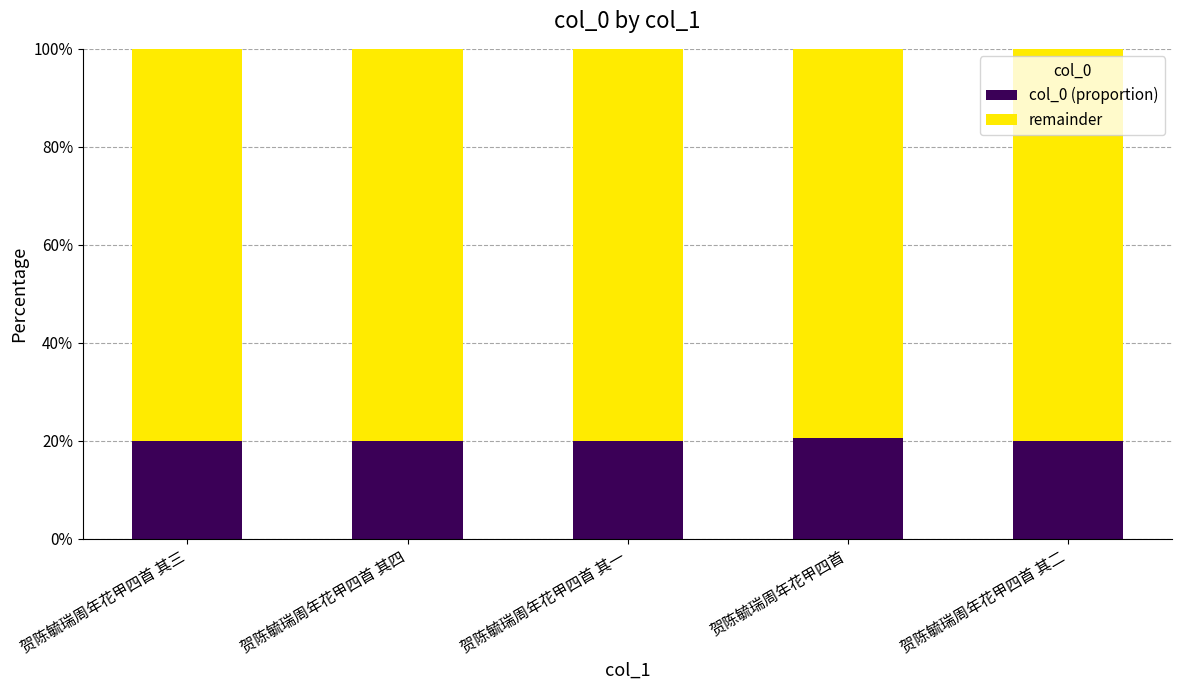

Count the number of data series in this chart.

2